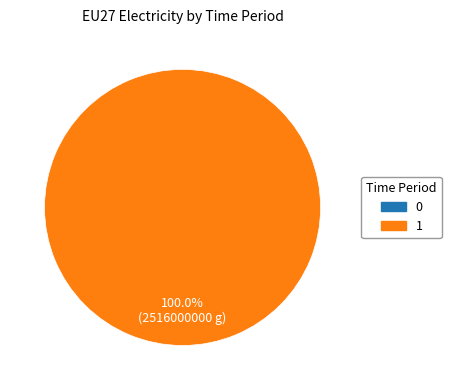

How many segments does this pie chart have?

1